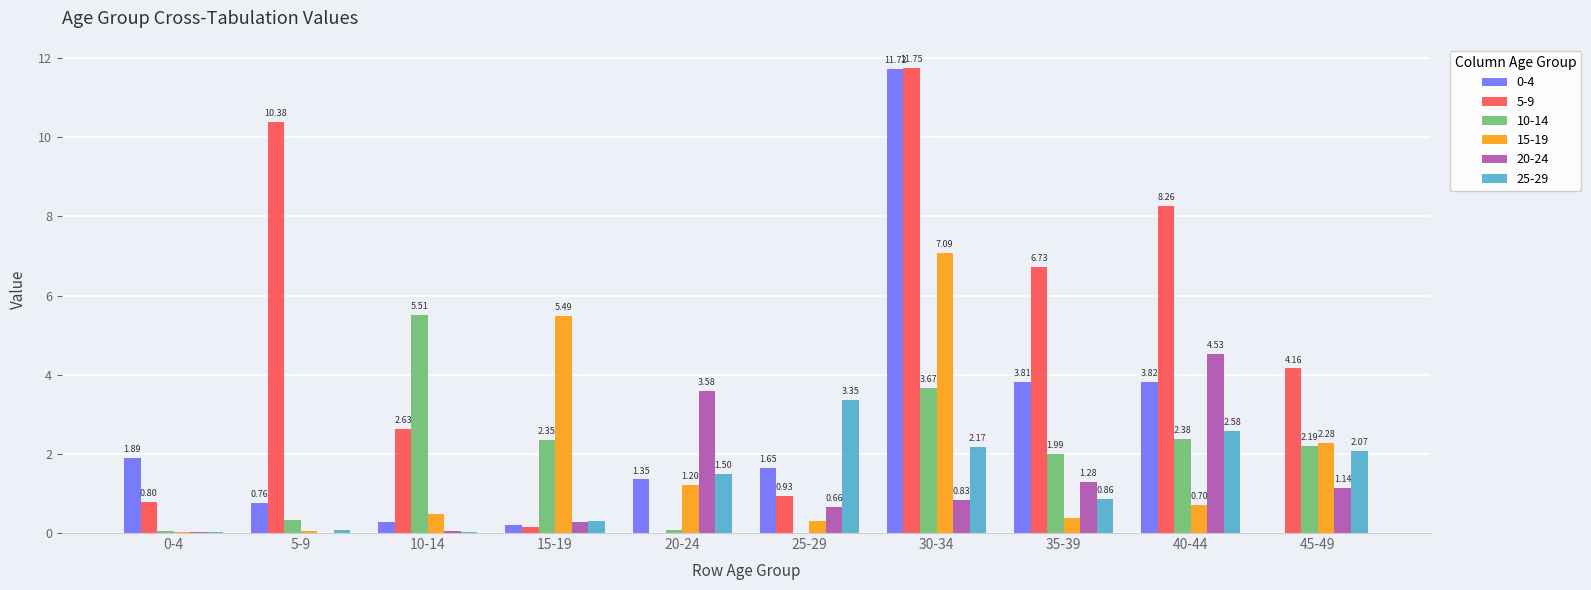

What is the total value across all series at 40-44?

22.3